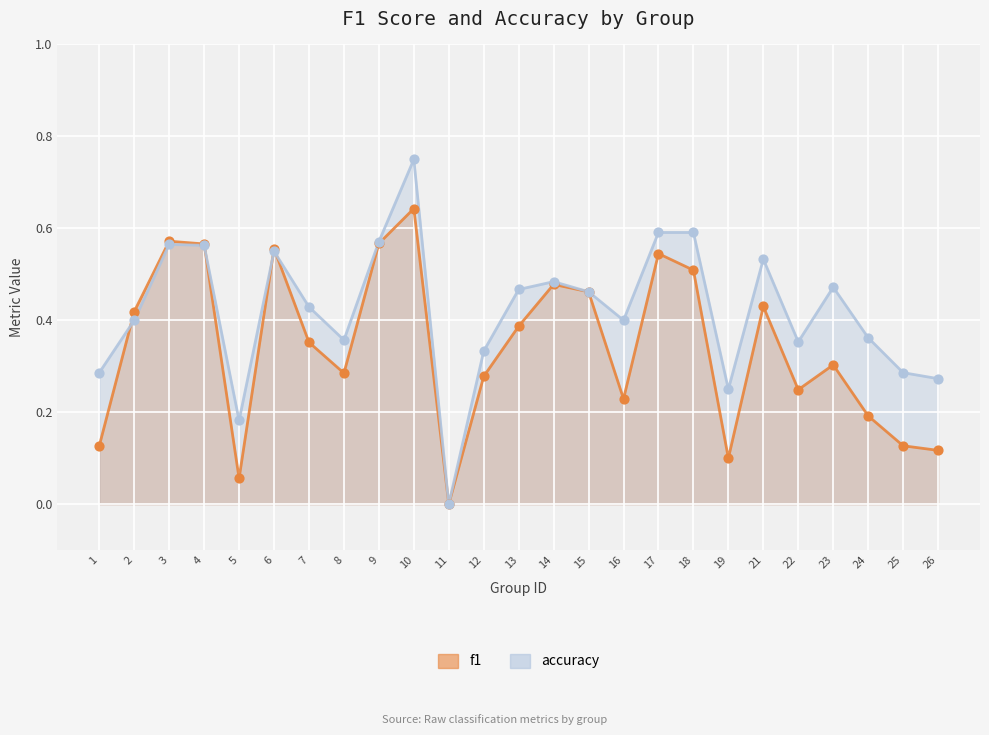

Which series has the widest spread of Y values?

accuracy